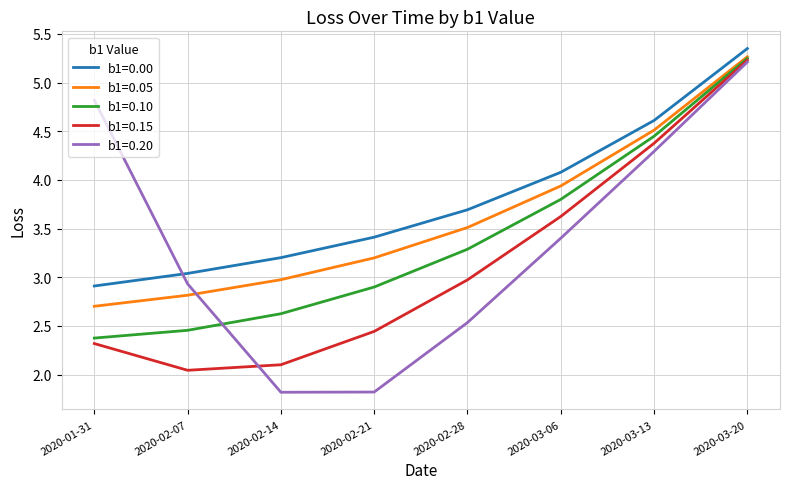

Which series changed the most between 2020-02-21 and 2020-03-13?

b1=0.20